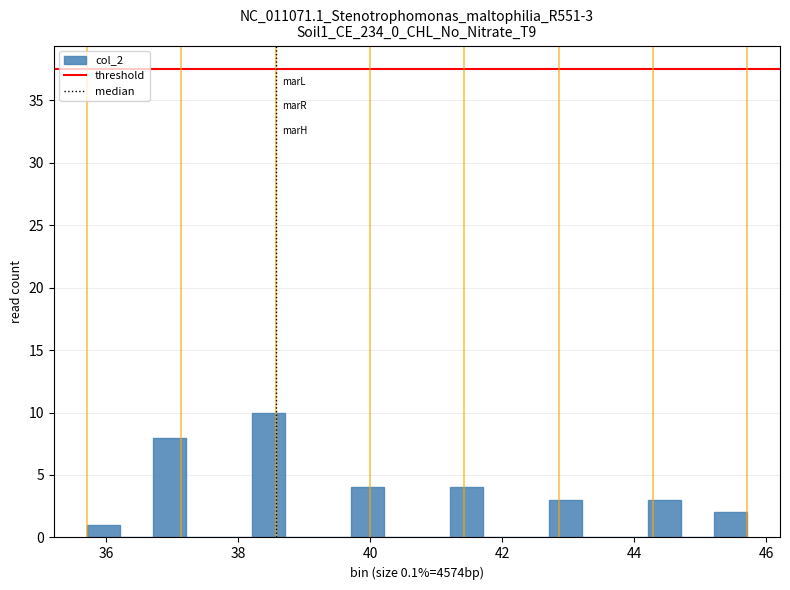

Around what value on the x-axis is the tallest bar? Give the approximate position of its centre, as read against the axis.

38.4